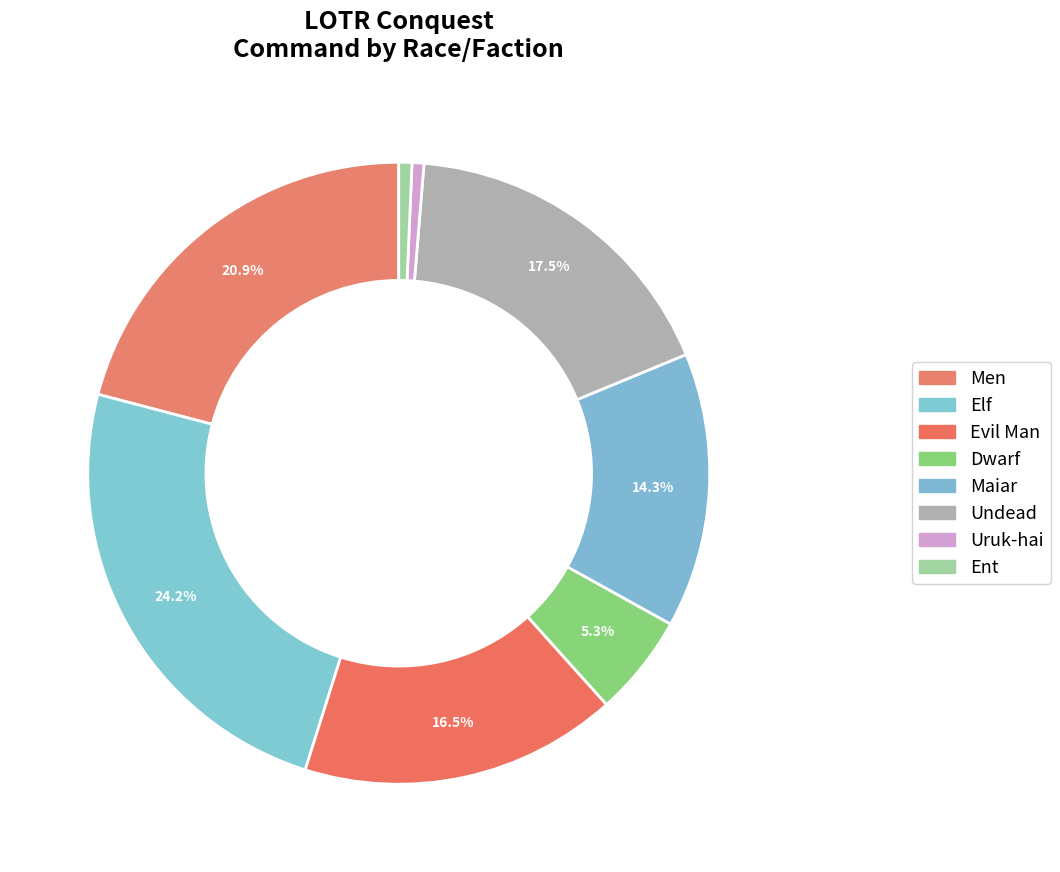

Which category has the smallest portion of the pie?

Uruk-hai